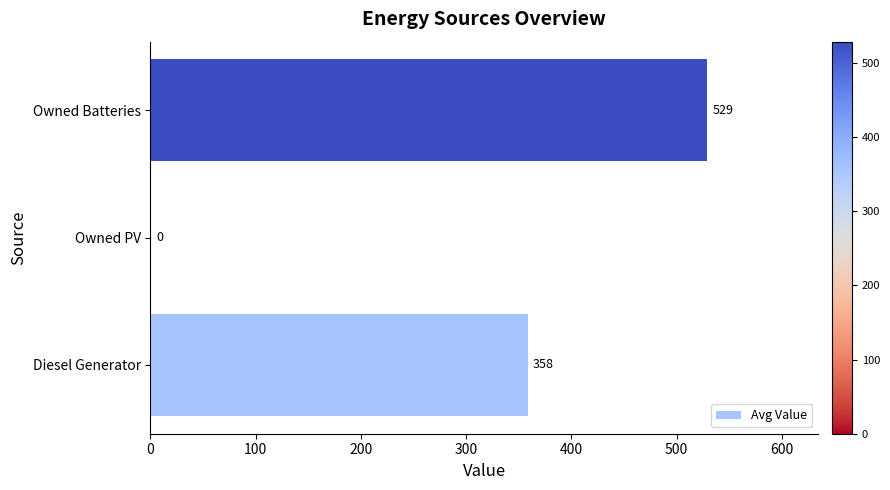

Read the value at Owned Batteries.

528.8